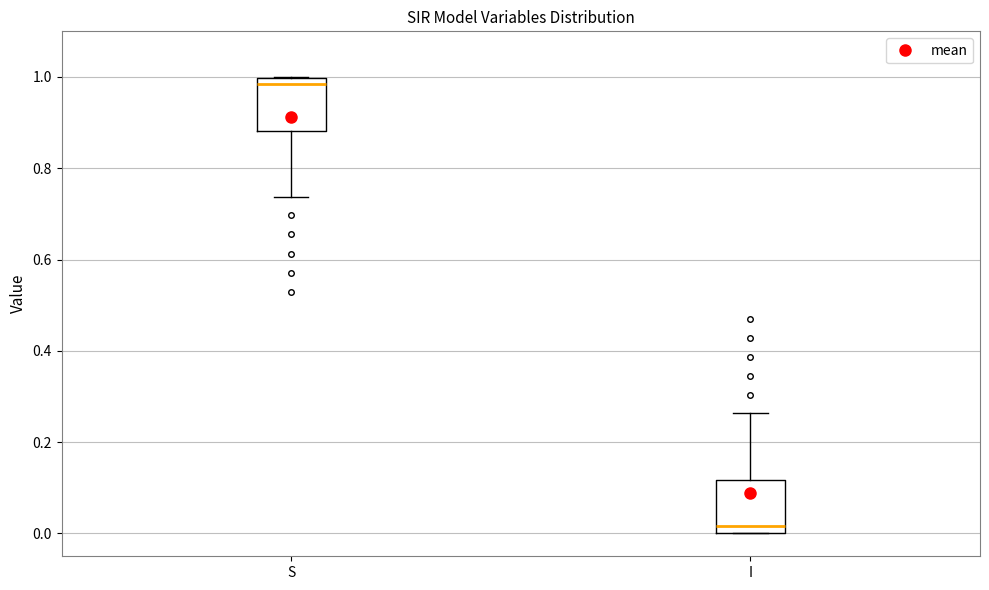

Where does the upper whisker of the box for I end on the y-axis? The values are not printed on the chart, so give them approximately, as read against the axis.

0.26